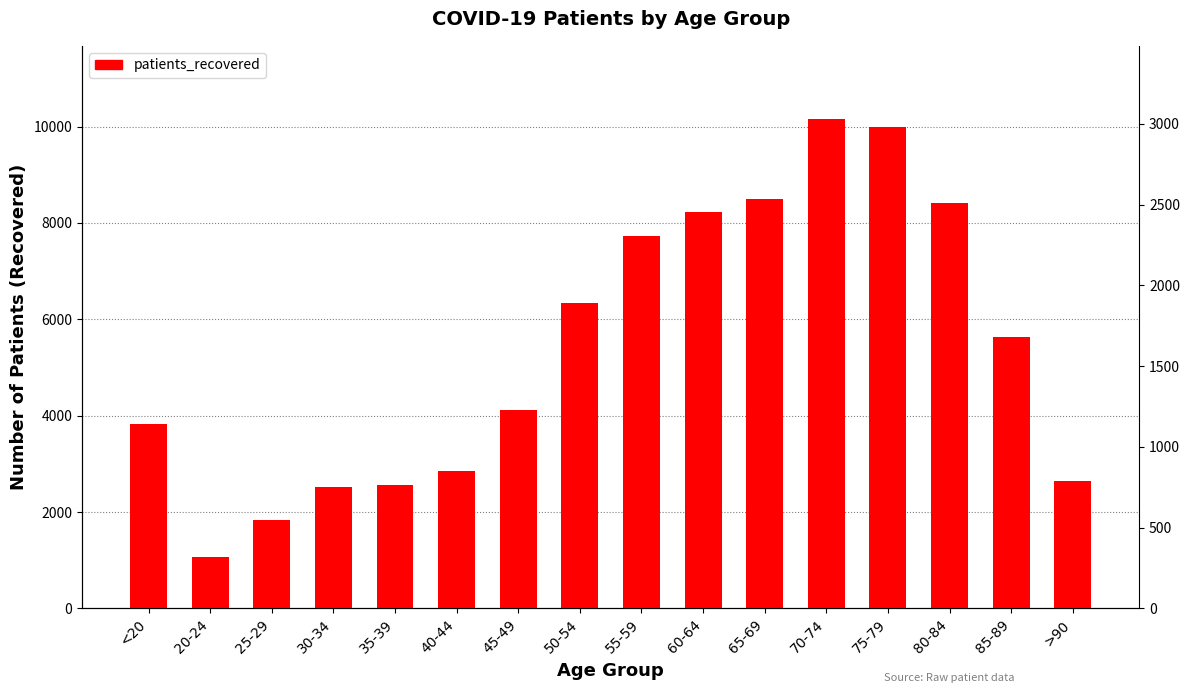

Rank the categories by patients_deceased value from highest to lowest.

80-84, 75-79, 85-89, 70-74, >90, 65-69, 60-64, 55-59, 50-54, 45-49, 40-44, 35-39, 30-34, <20, 20-24, 25-29